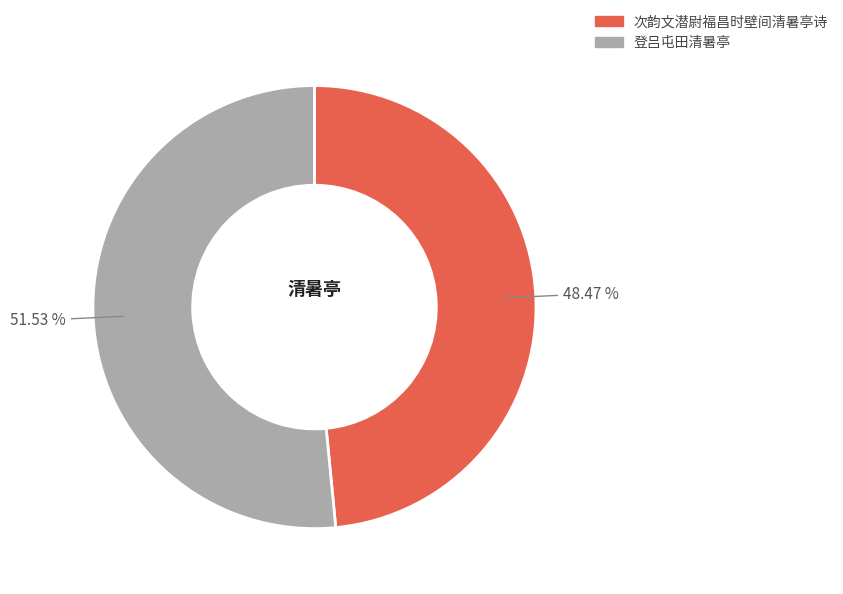

To the nearest percent, what is the difference between the largest and smallest slice percentages?

3%